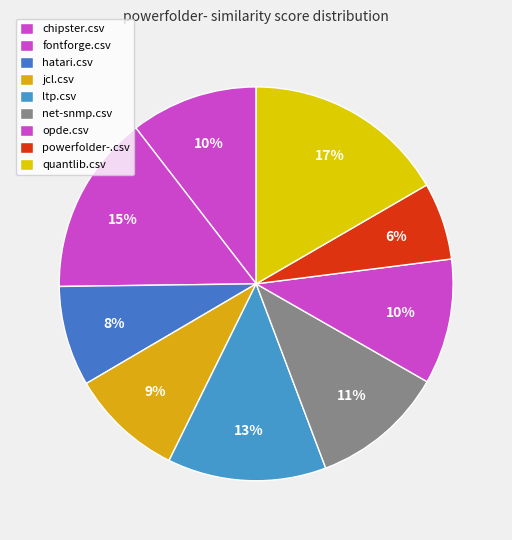

How many slices are in this pie chart?

9